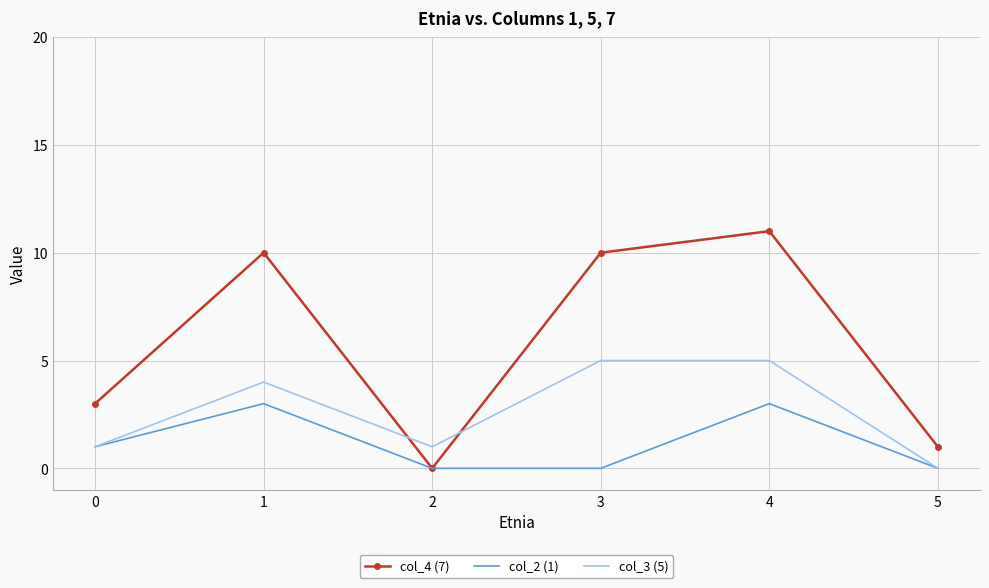

What are all the series names shown in the legend?

col_4 (7), col_2 (1), col_3 (5)